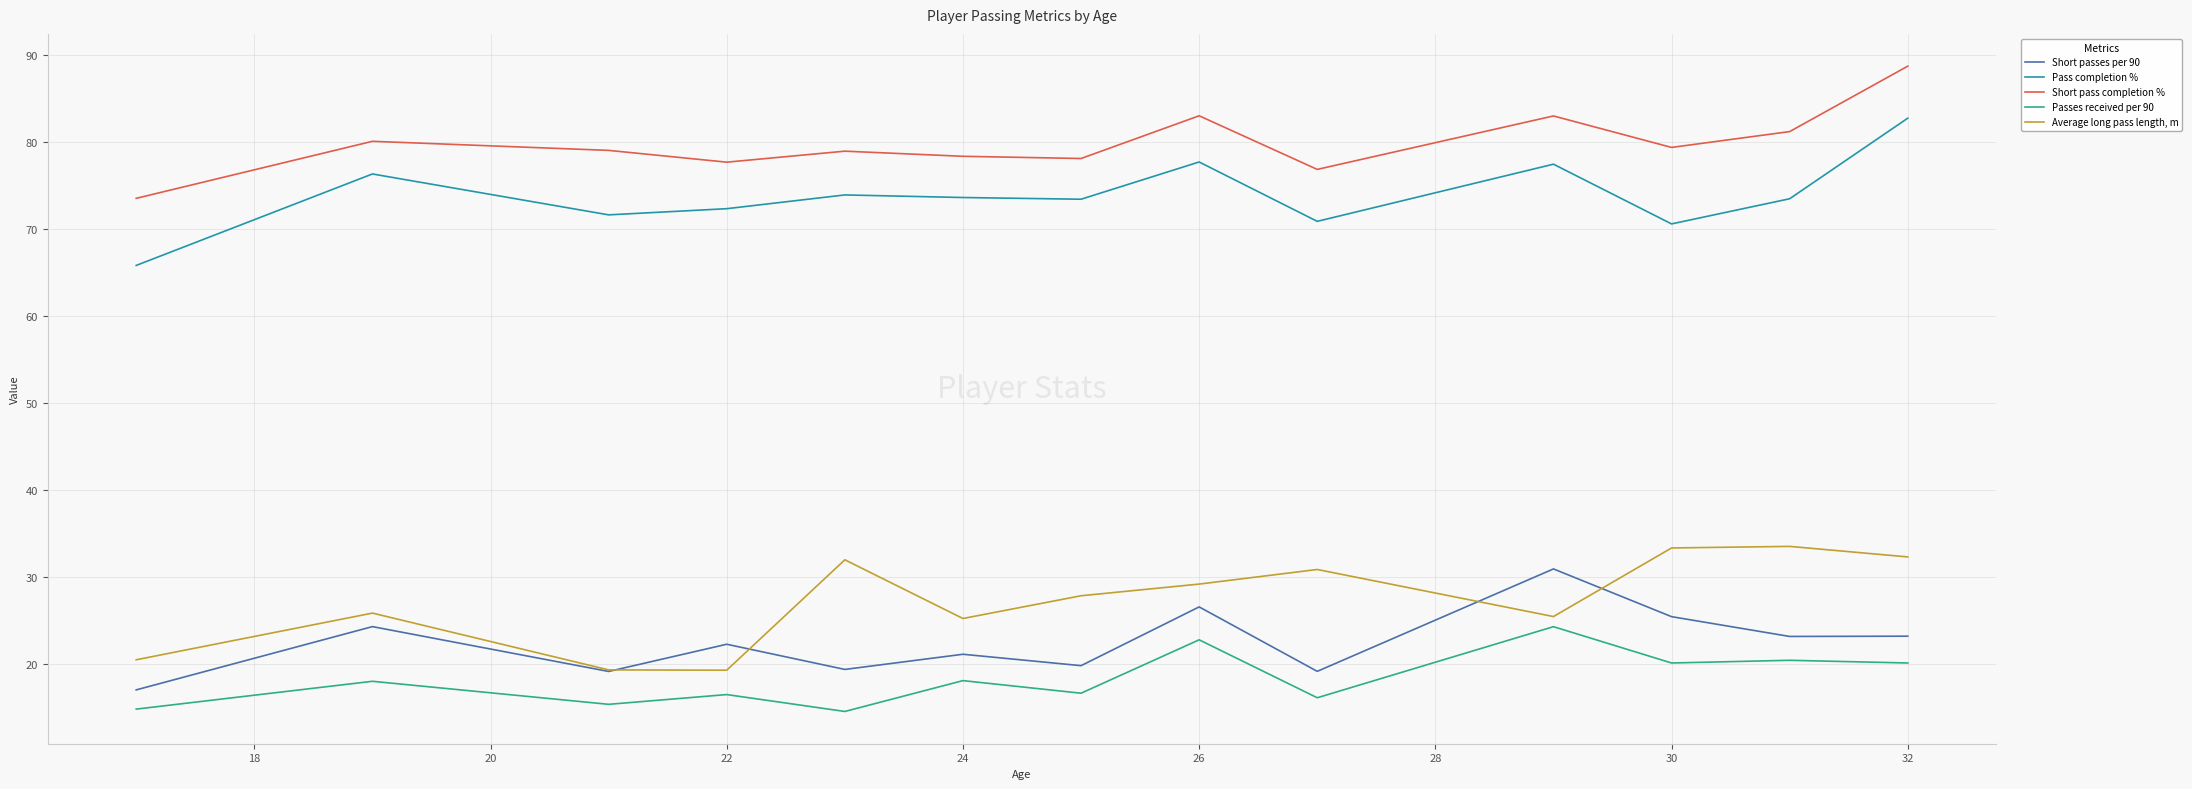

What is the smallest value displayed?

14.5